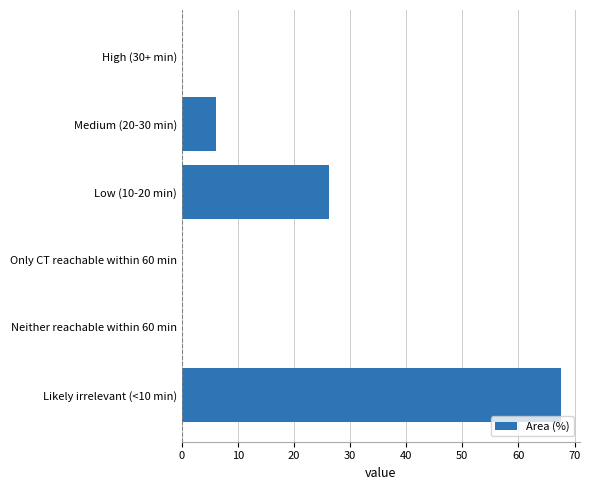

Are the bars grouped side by side (vs. stacked)?

No